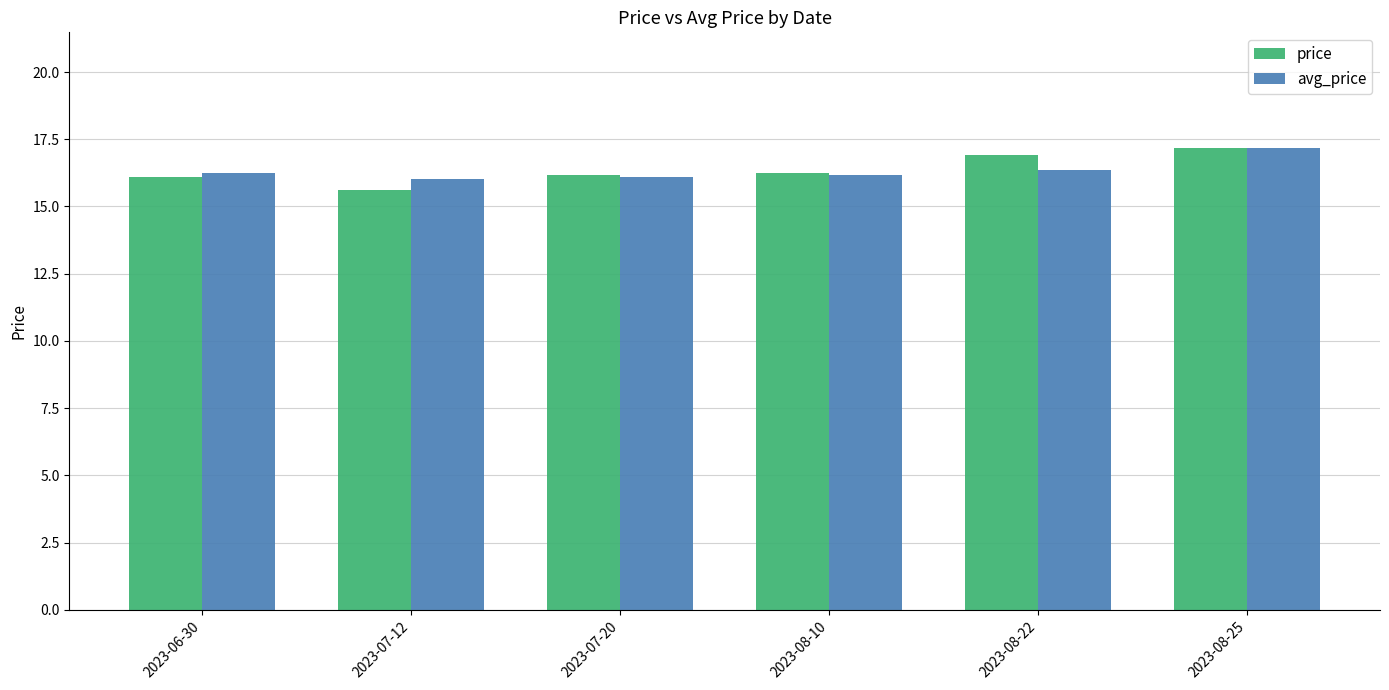

What are all the series names shown in the legend?

price, avg_price